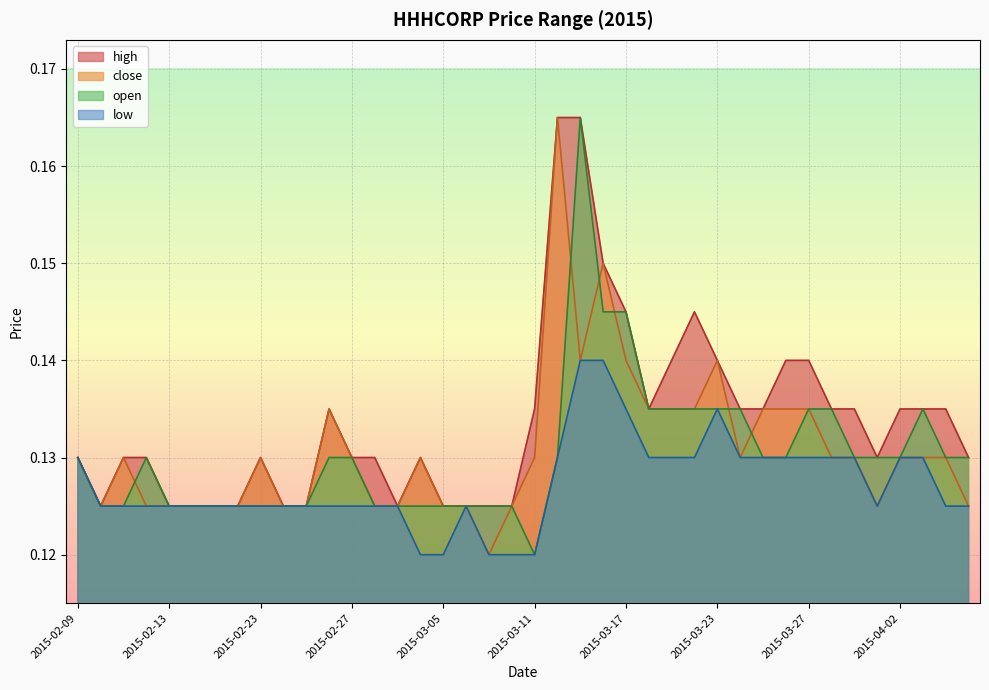

True or false: low has a value of 0.1 at 2015-03-24.

True